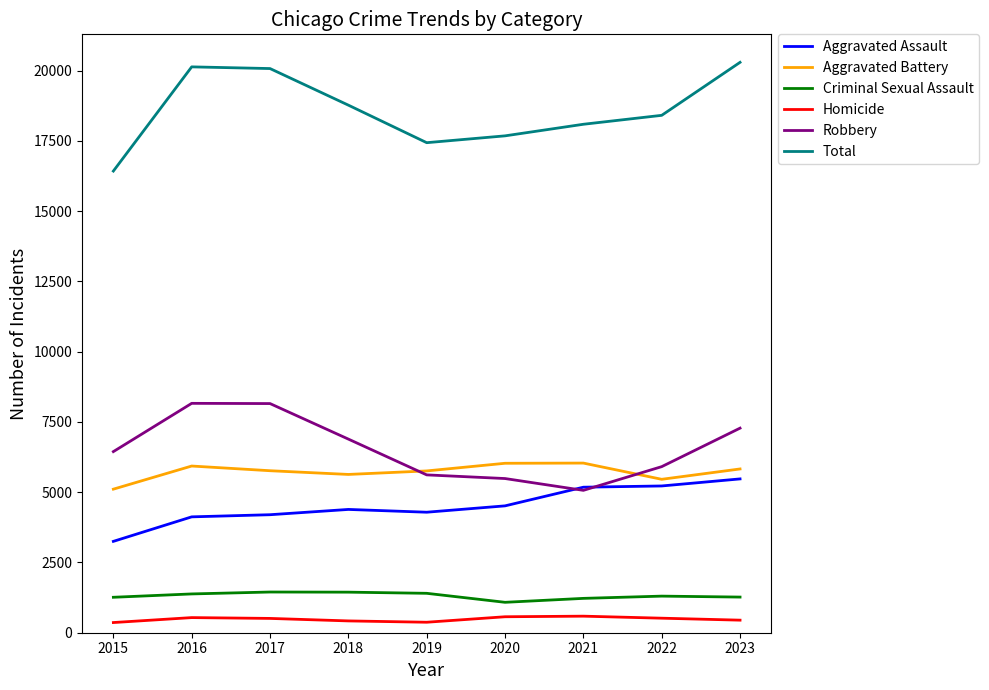

What is the highest value of the Aggravated Battery series?

6035